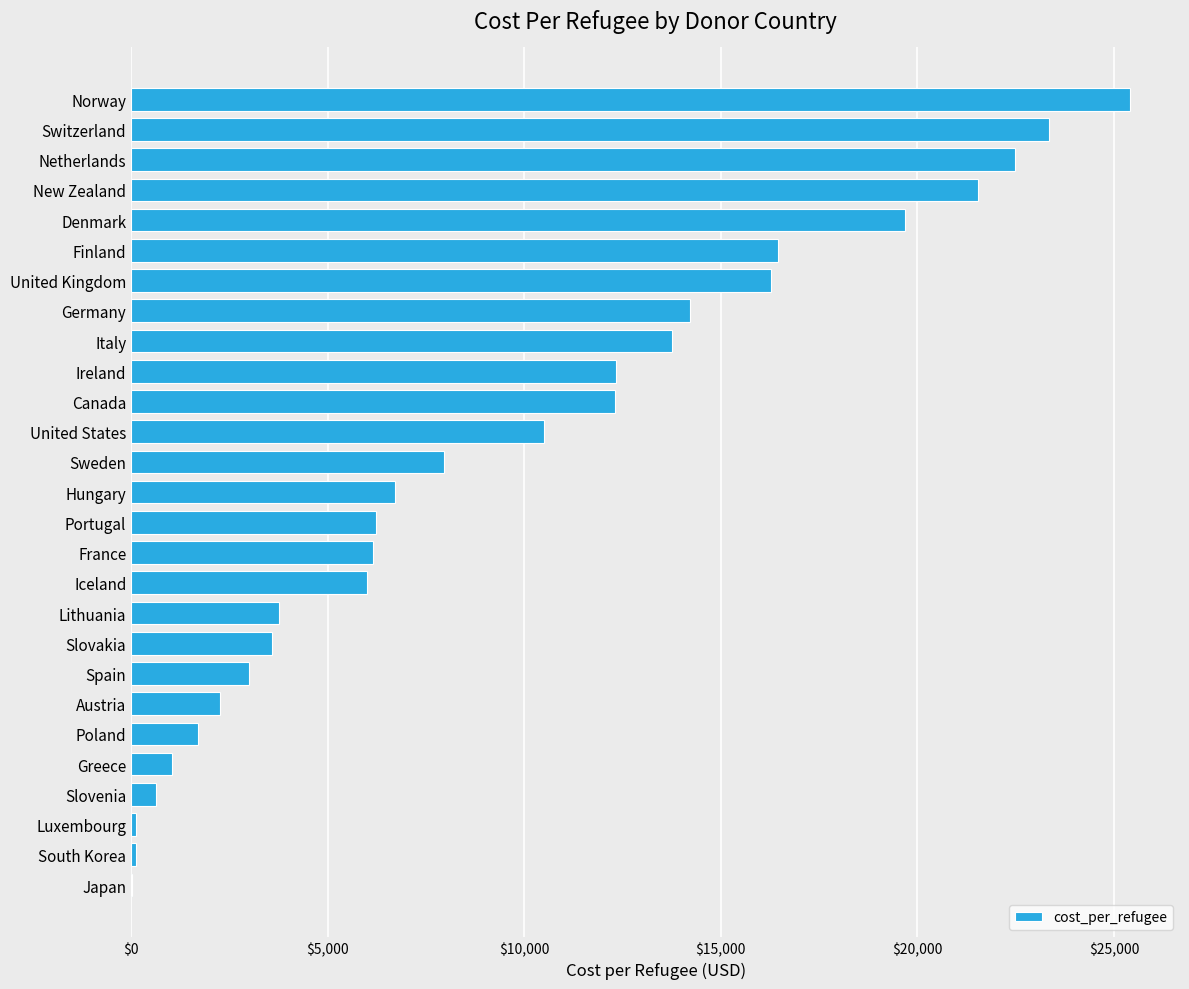

How many data points are above 6716?

14